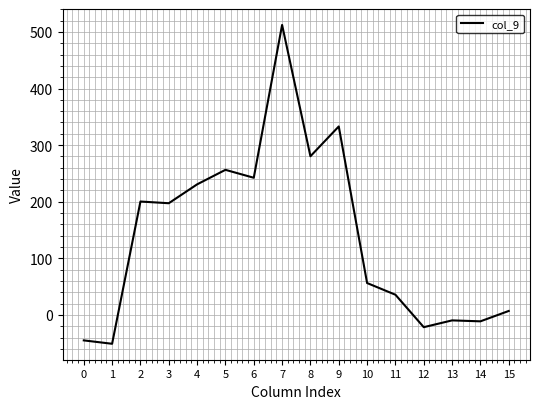

Which has a higher value, 2 or 14?

2